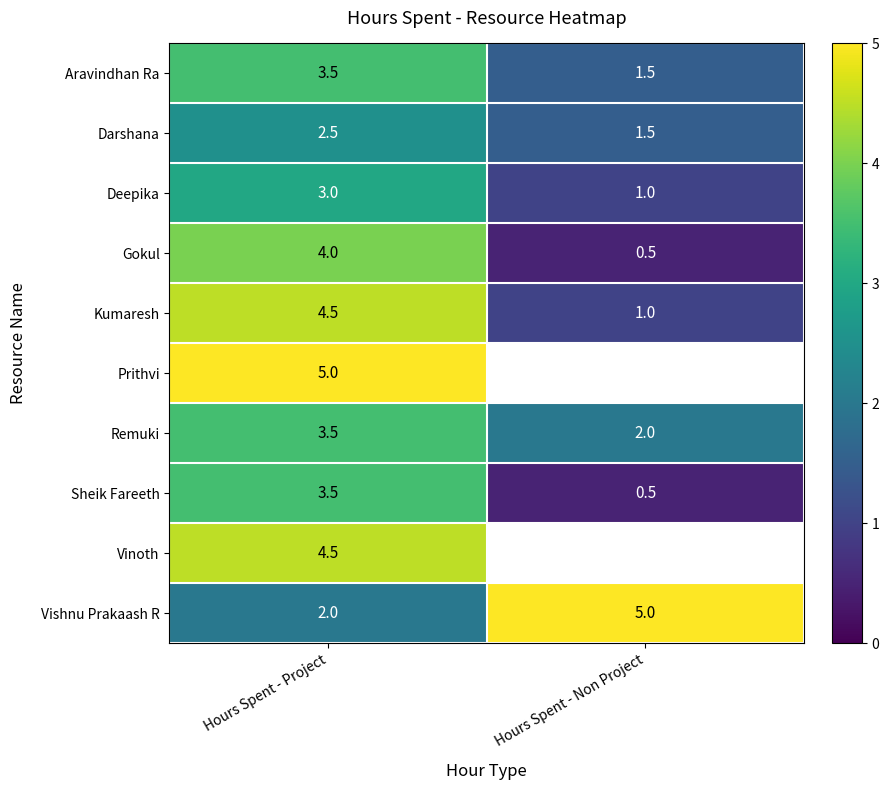

At Hours Spent - Non Project, list the series in order from smallest to largest.

Prithvi, Vinoth, Gokul, Sheik Fareeth, Deepika, Kumaresh, Aravindhan Ra, Darshana, Remuki, Vishnu Prakaash R